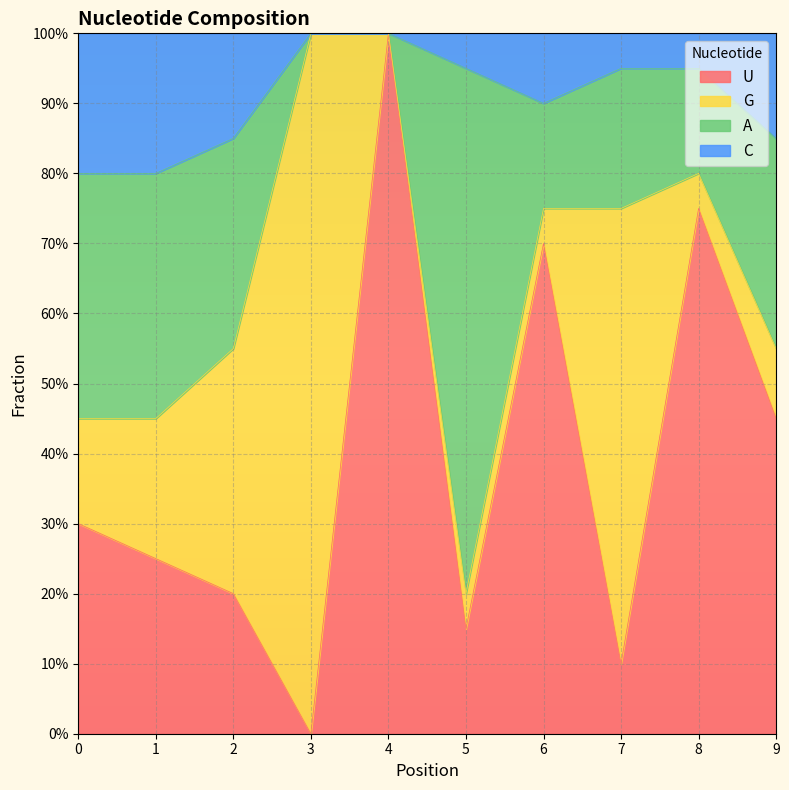

Which label corresponds to the largest value in the chart?

4